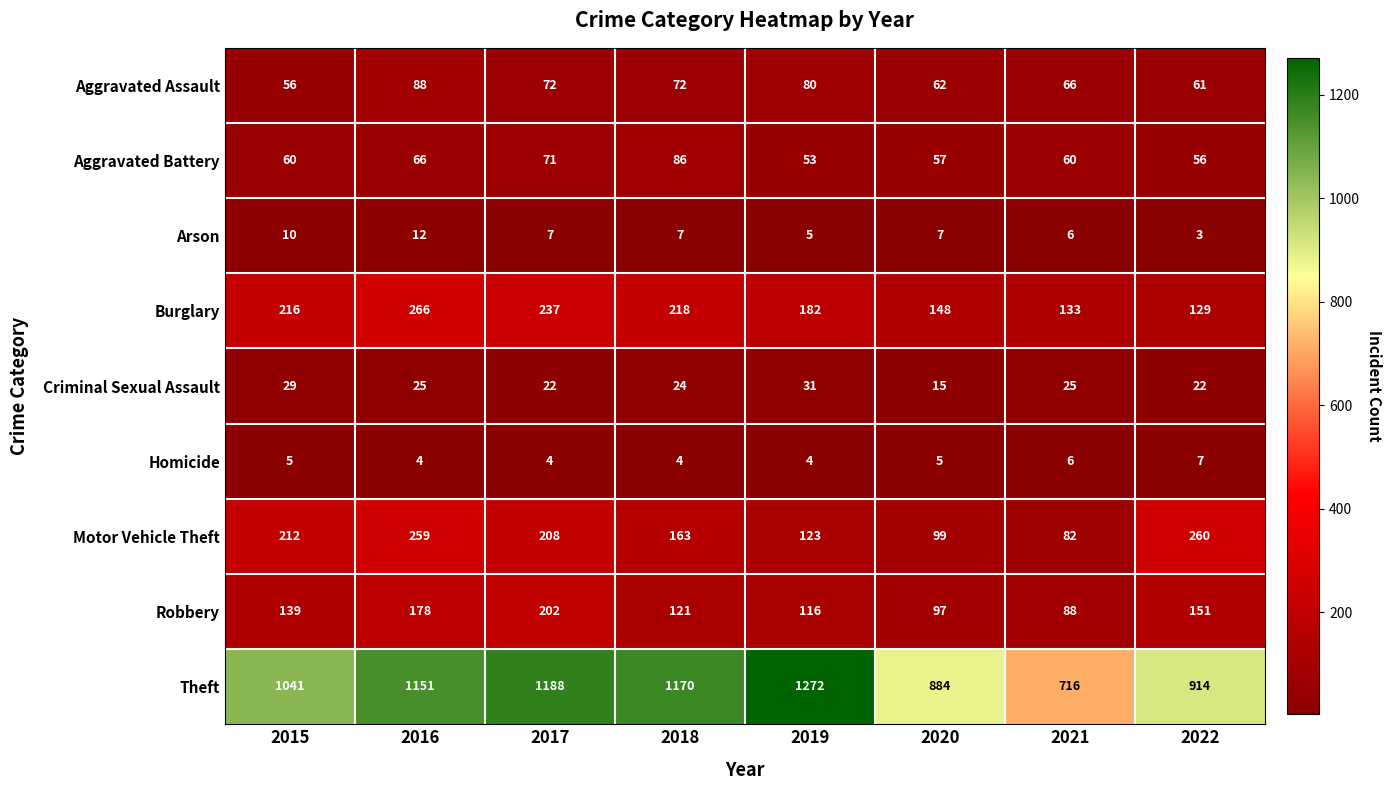

Count the number of data series in this chart.

9